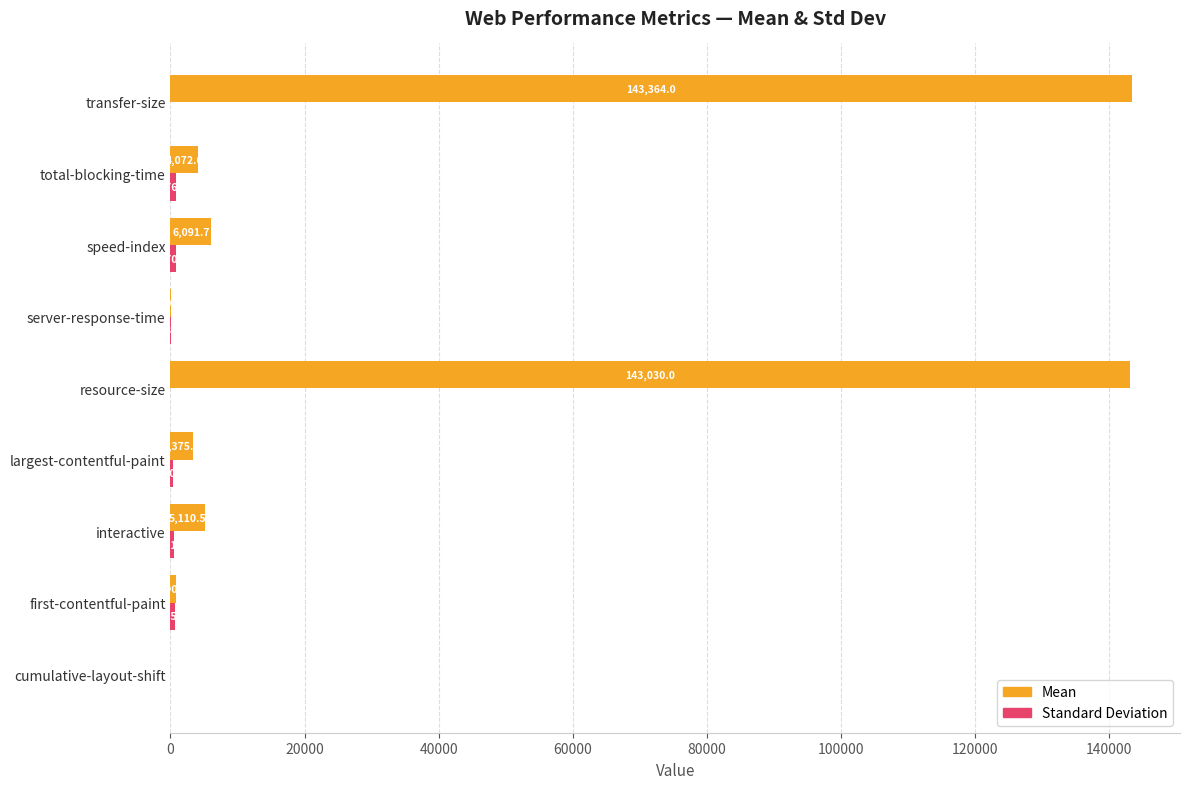

What is the total value across all series at speed-index?

6862.3